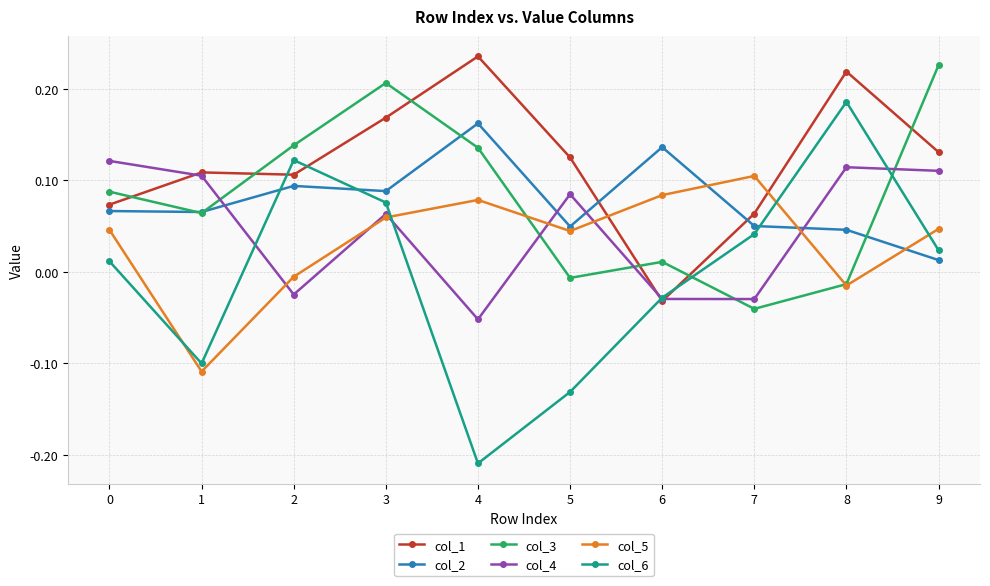

Which series changed the most between 0 and 3?

col_3